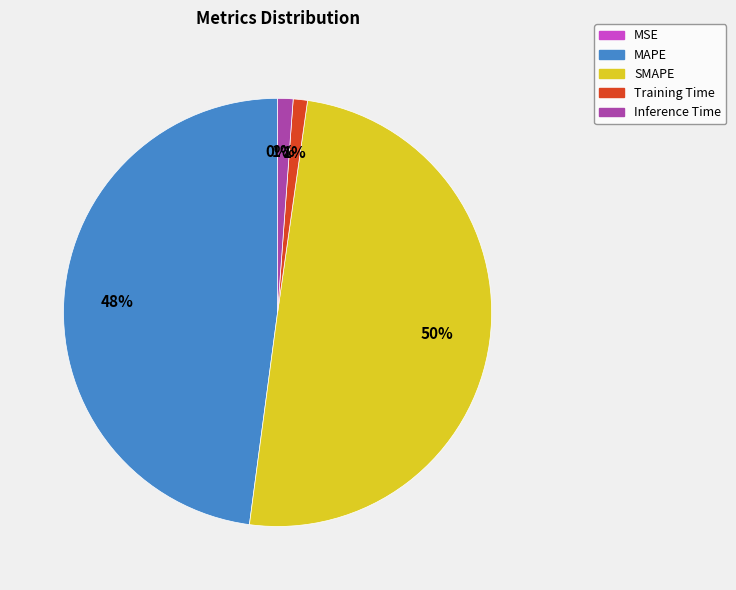

Rank the categories by value from highest to lowest.

SMAPE, MAPE, Inference Time, Training Time, MSE